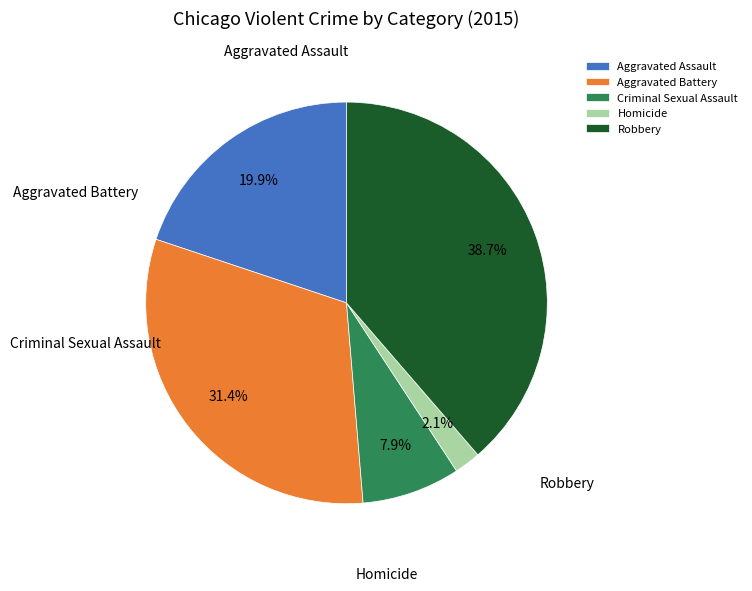

To the nearest percent, what is the difference between the largest and smallest slice percentages?

37%